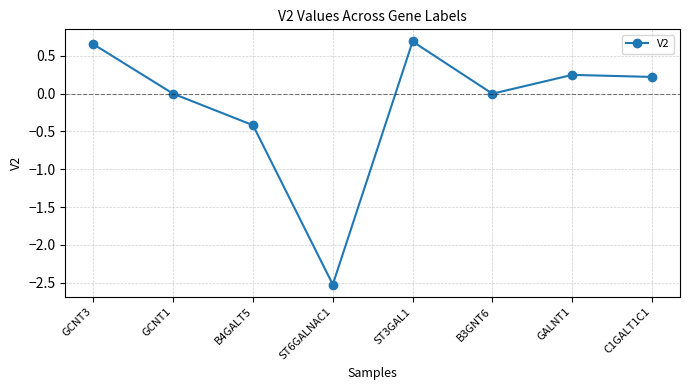

What is the average value?

-0.1